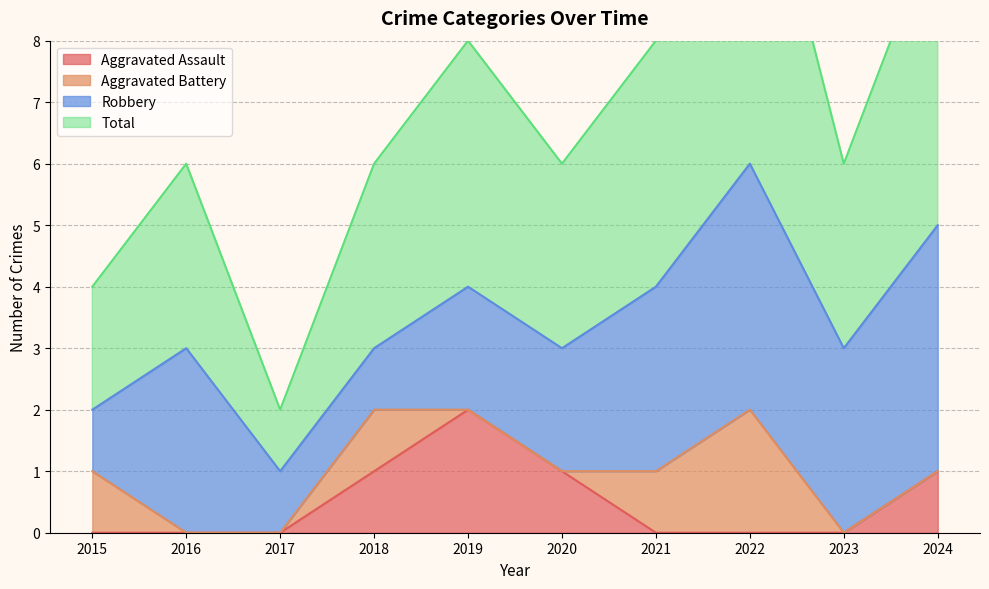

At which label does Aggravated Assault reach its peak?

2019